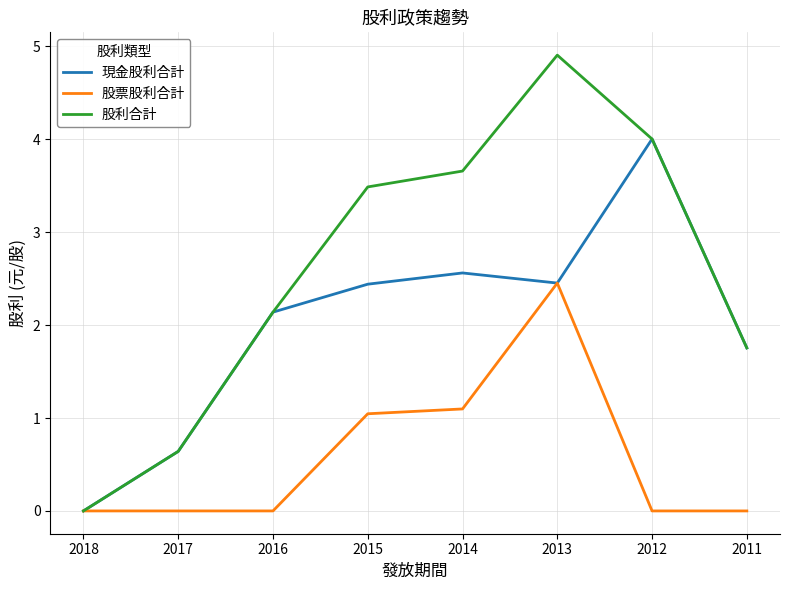

What are all the series names shown in the legend?

現金股利合計, 股票股利合計, 股利合計